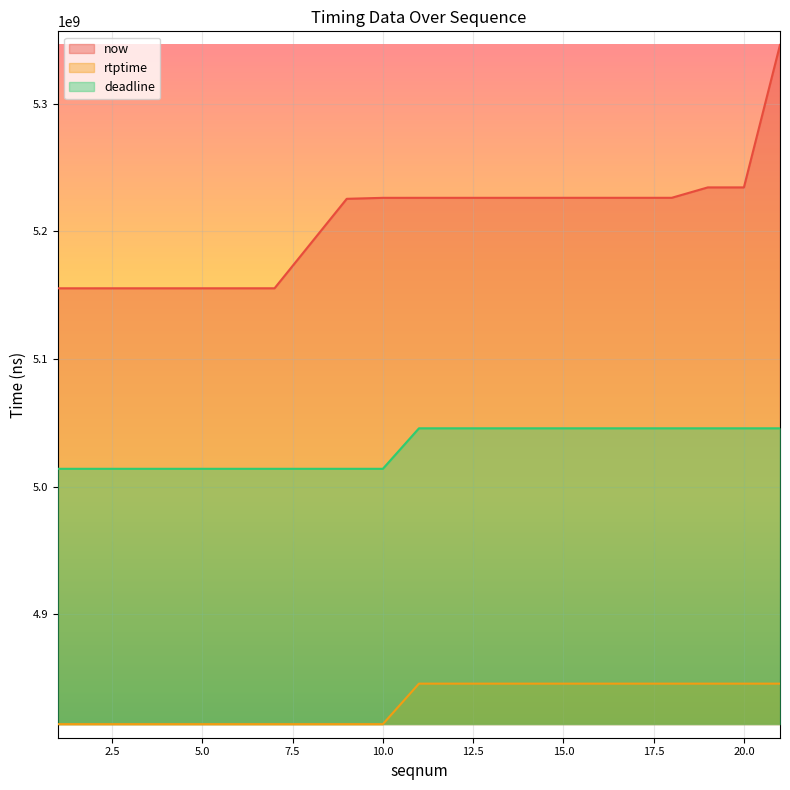

Which series has the largest total across all categories?

now